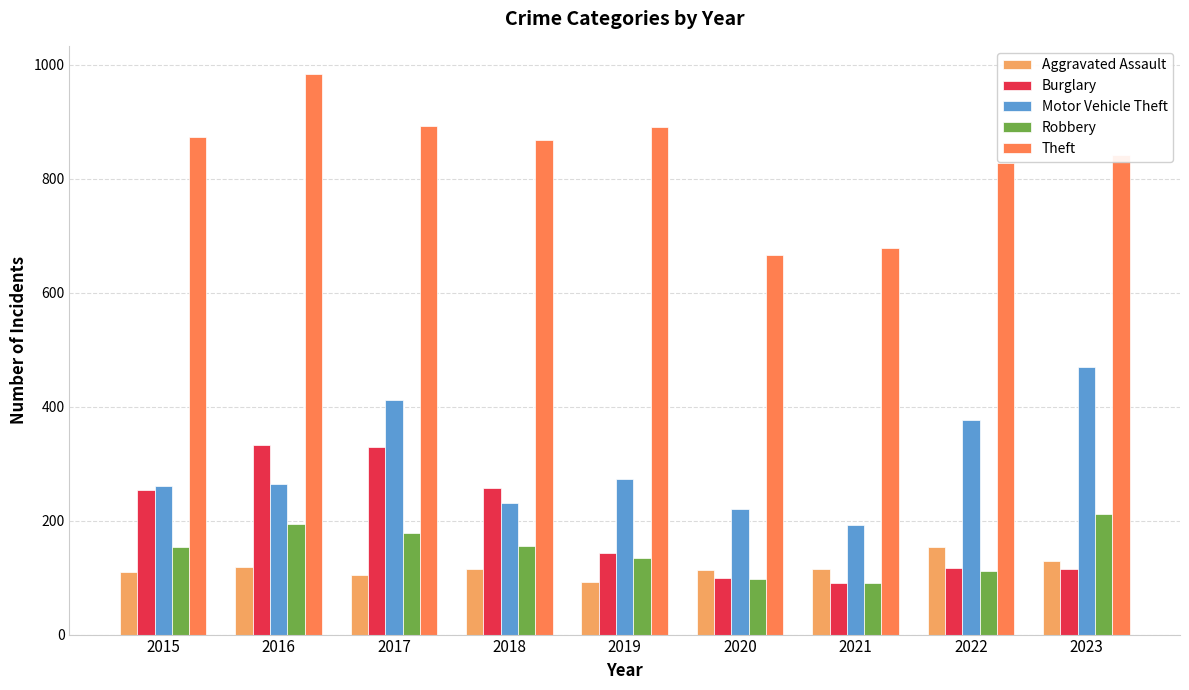

Which series has the largest total across all categories?

Theft